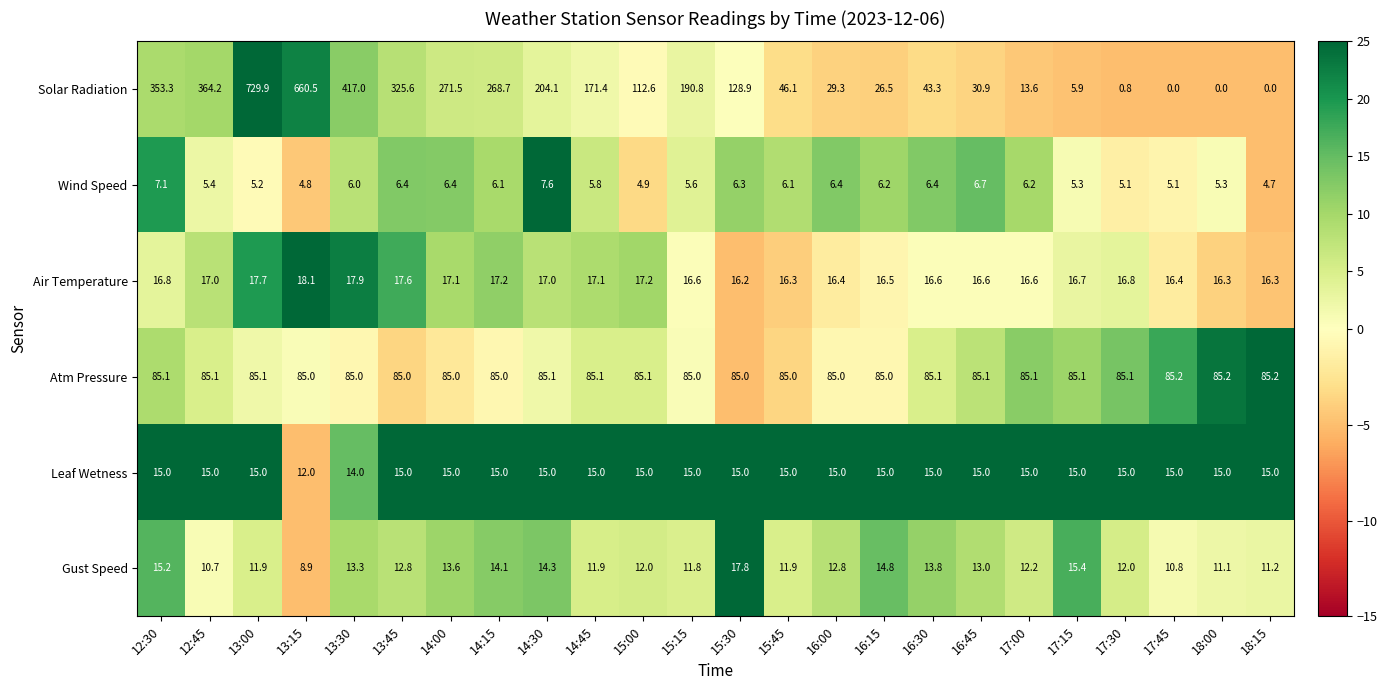

True or false: Gust Speed has a value of 16.4 at 12:45.

False